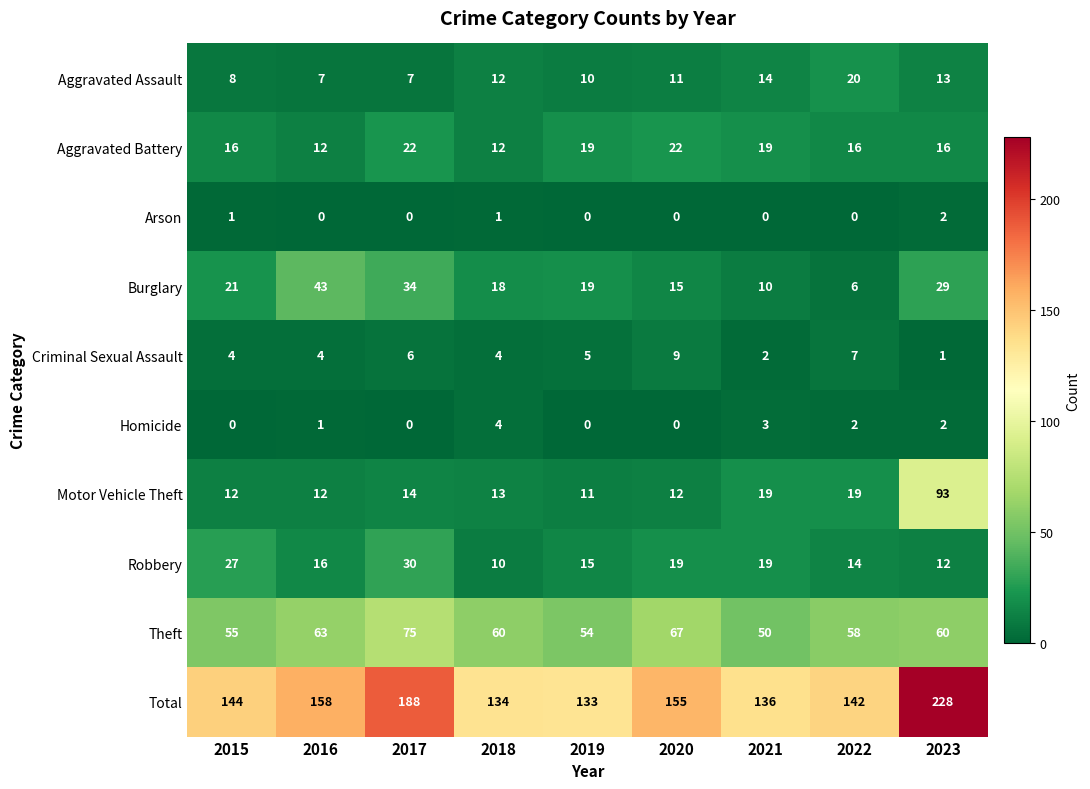

What value does the Homicide series have at 2018?

4